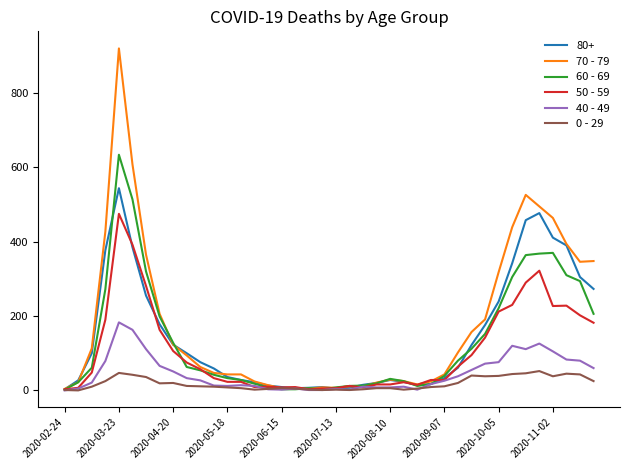

Which series has the largest range (max minus min)?

70 - 79